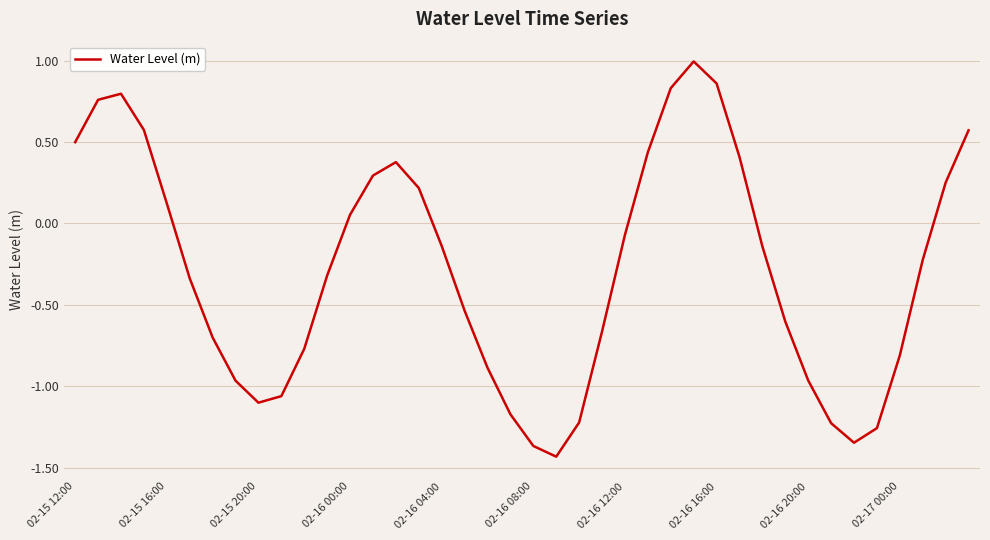

What is the difference between the maximum and minimum values?

2.4